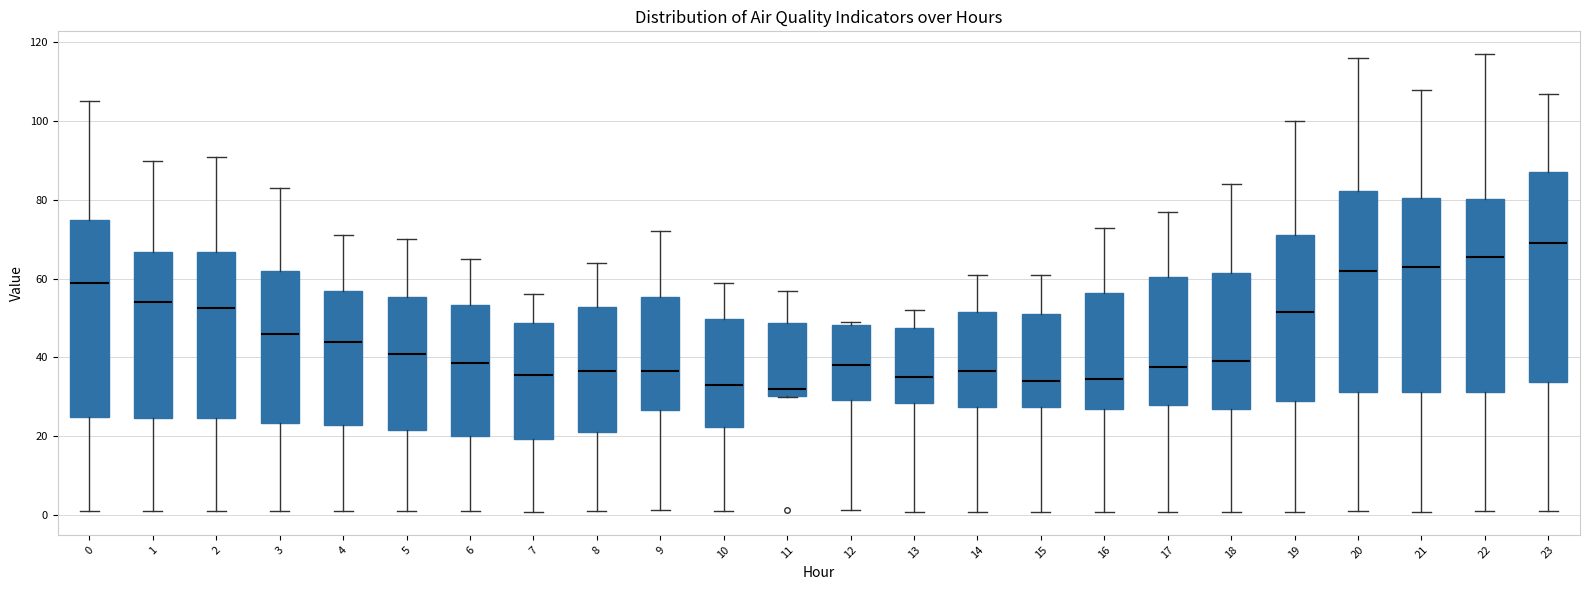

Comparing the boxes themselves (not the whiskers), which one is the tallest?

23